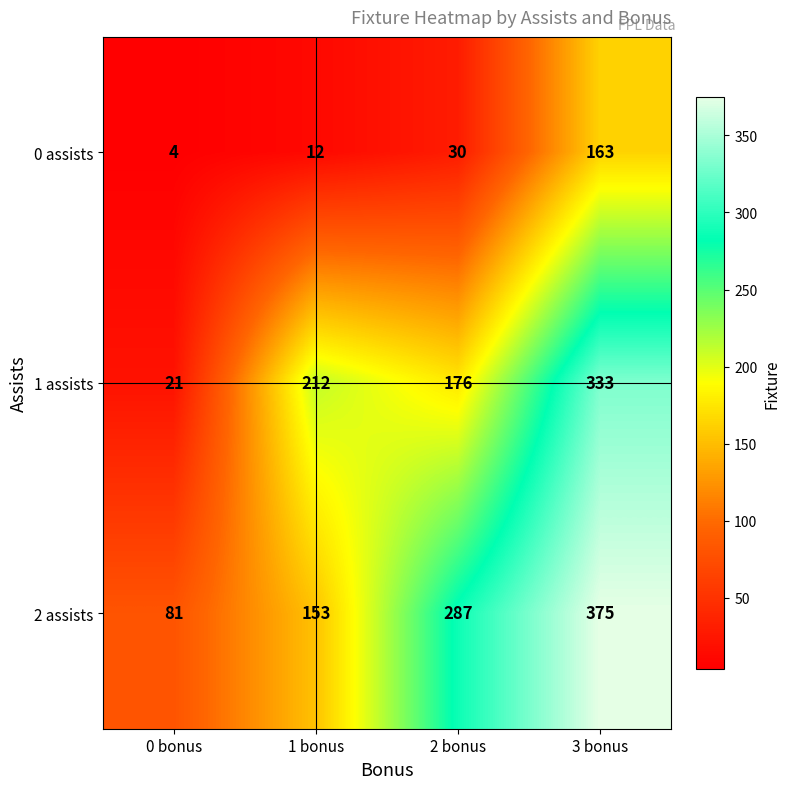

What is the maximum value for 1 assists?

333